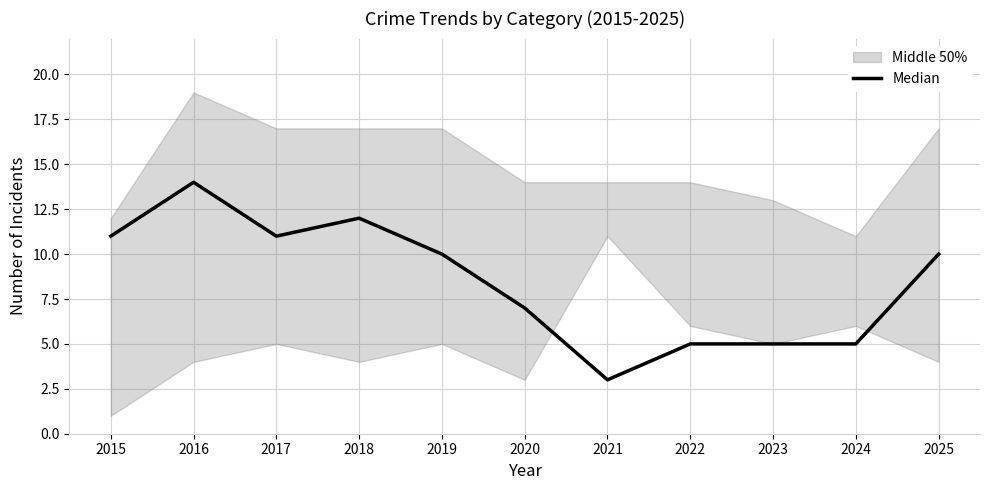

Rank the categories by value from highest to lowest.

2016, 2018, 2015, 2017, 2019, 2025, 2020, 2022, 2023, 2024, 2021